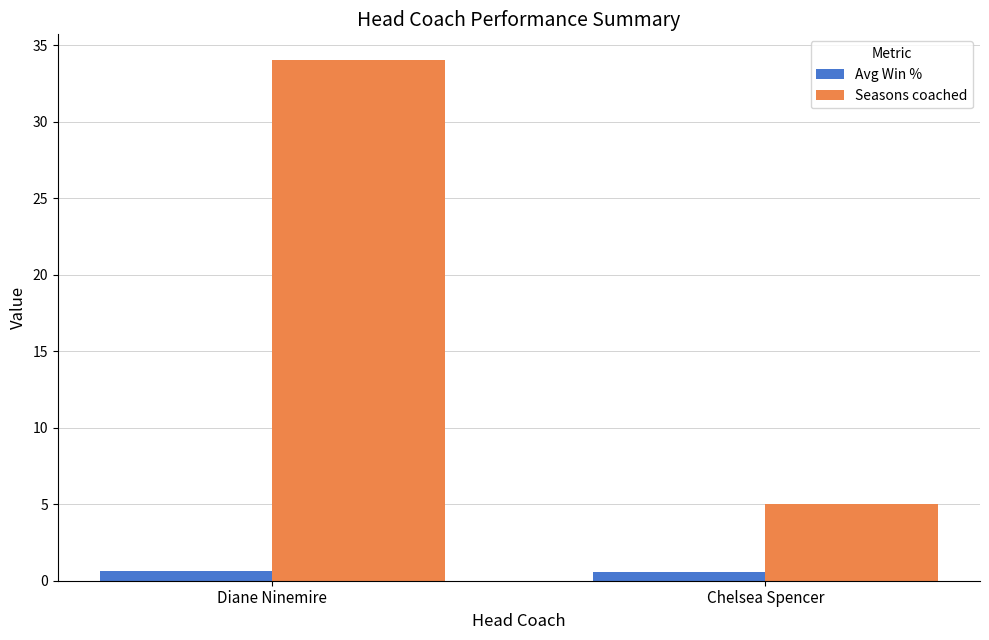

Between Diane Ninemire and Chelsea Spencer, which series saw the biggest shift?

Seasons coached